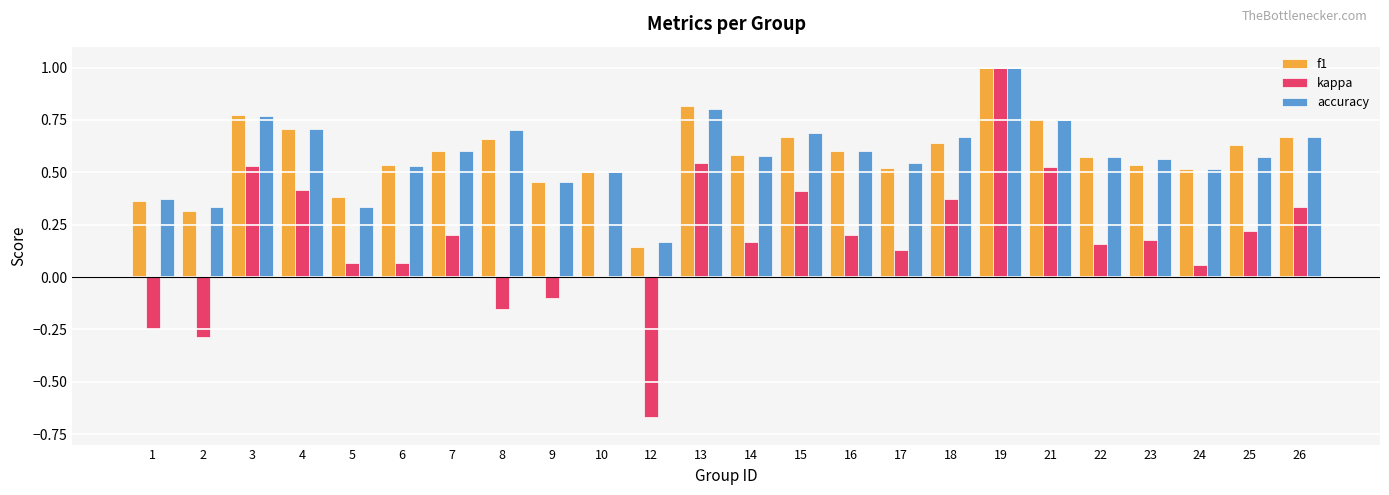

Is the value of f1 at 8 greater than the value of kappa at 9?

Yes